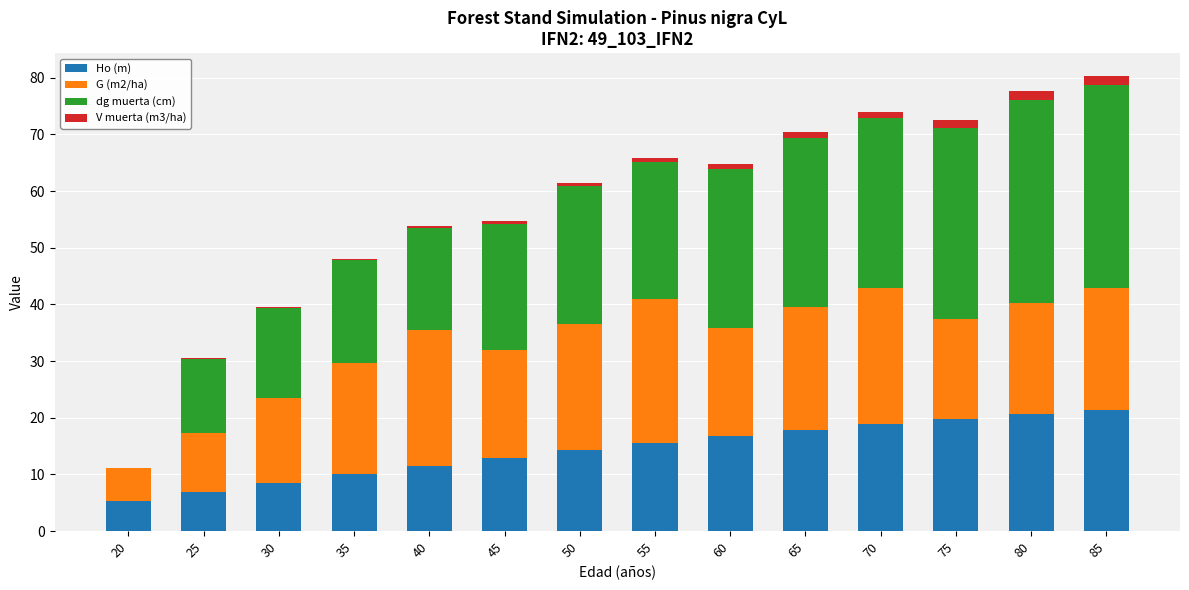

What is the maximum value for Ho (m)?

21.4